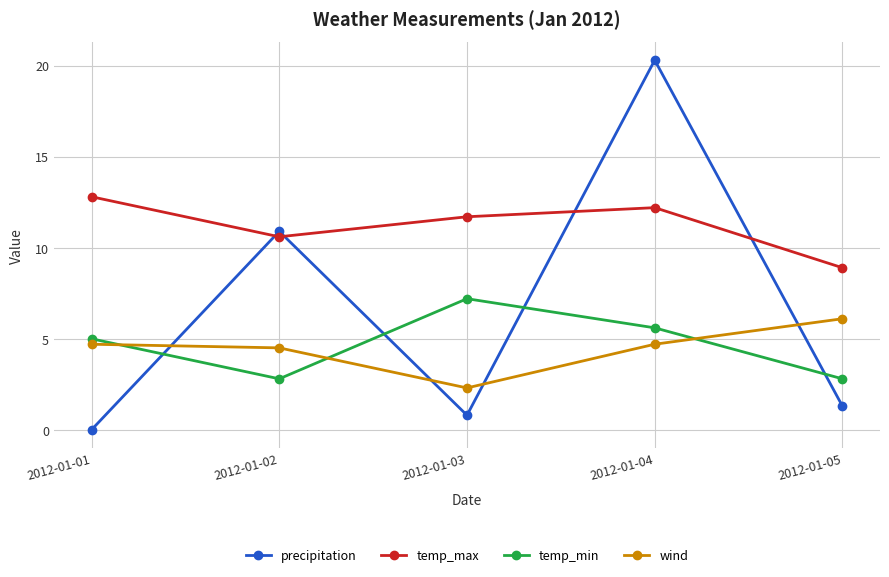

What is the value of the wind point at the 2nd from the left?

4.5